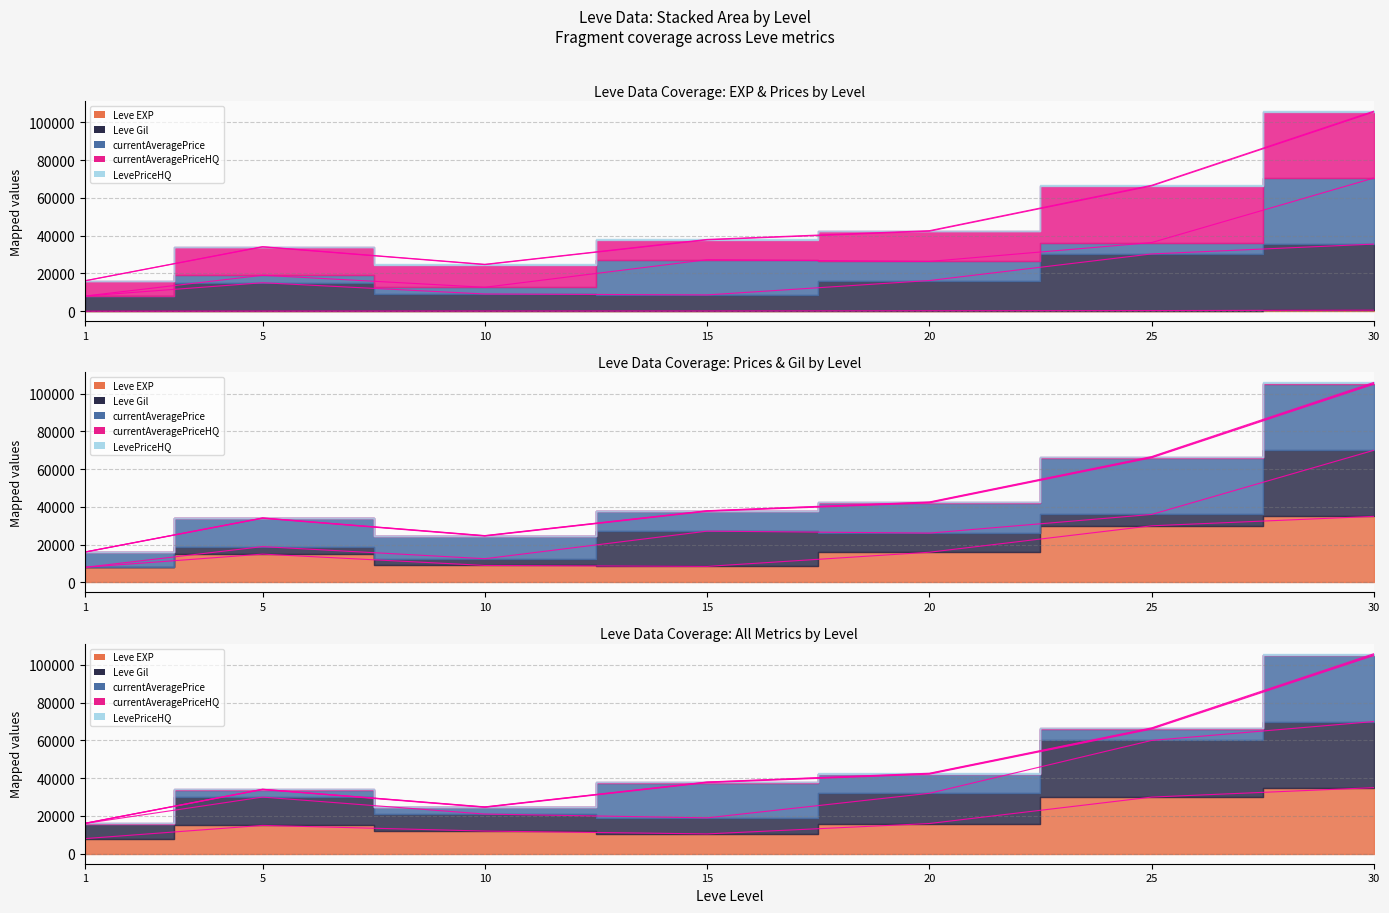

What is the sum of all LevePriceHQ values?

126497.0